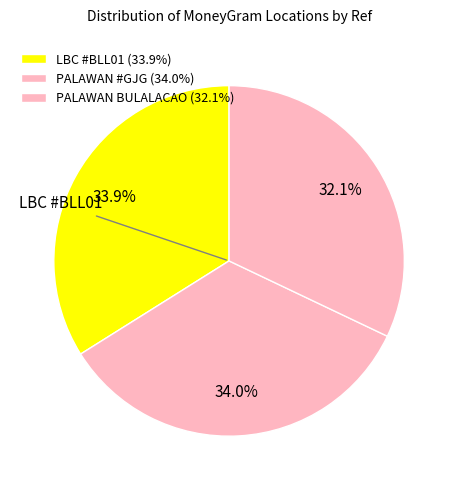

Is there a majority slice in this chart?

No